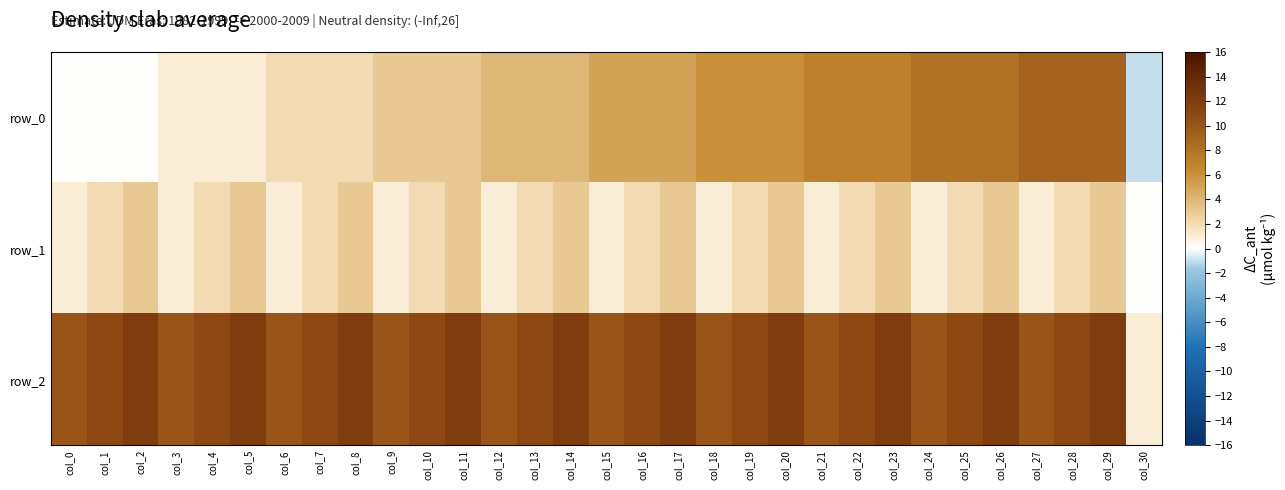

True or false: row_1 has a value of 1 at col_6.

True